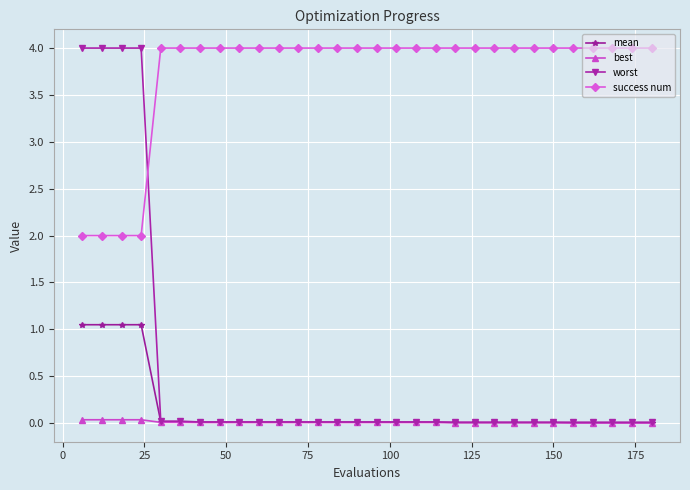

What is the average value of the mean series?

0.1